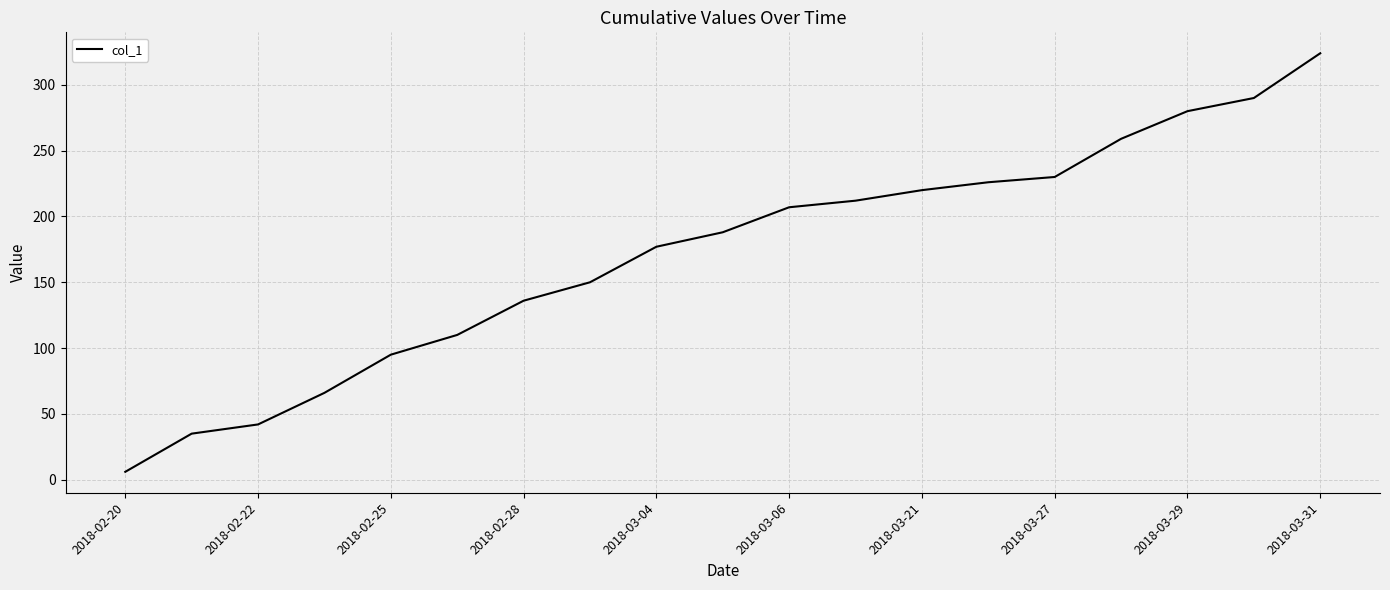

Count the number of data series in this chart.

1